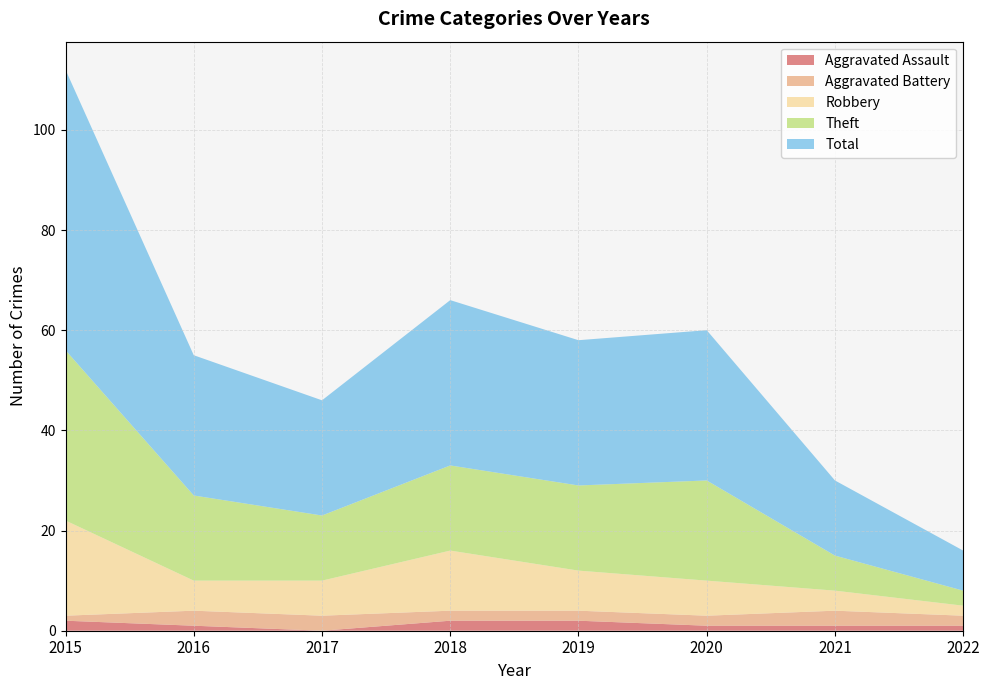

Reading left to right, extract all data points from this chart.

Aggravated Assault: 2015=2	2016=1	2017=0	2018=2	2019=2	2020=1	2021=1	2022=1
Aggravated Battery: 2015=1	2016=3	2017=3	2018=2	2019=2	2020=2	2021=3	2022=2
Robbery: 2015=19	2016=6	2017=7	2018=12	2019=8	2020=7	2021=4	2022=2
Theft: 2015=34	2016=17	2017=13	2018=17	2019=17	2020=20	2021=7	2022=3
Total: 2015=56	2016=28	2017=23	2018=33	2019=29	2020=30	2021=15	2022=8